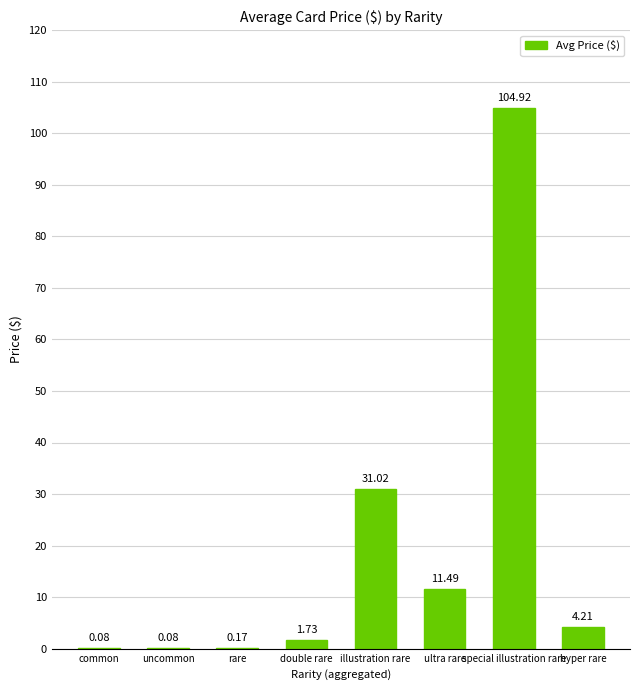

At which category does the chart reach its peak across all series?

special illustration rare